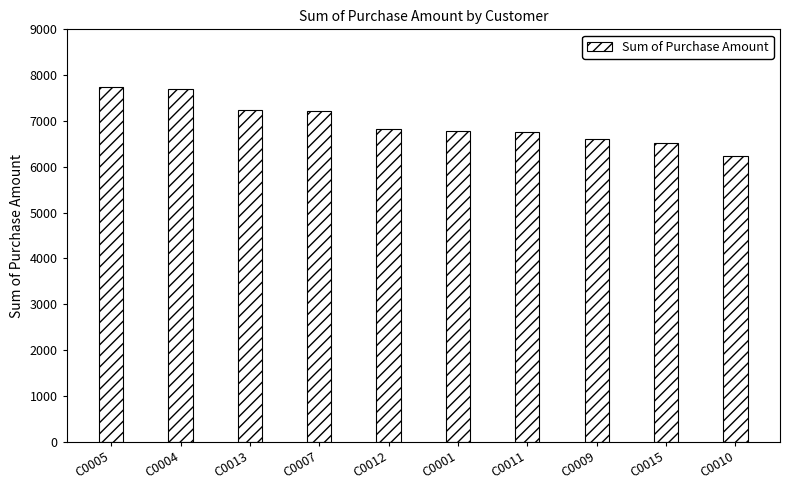

What is the difference between the second highest and minimum values?

1447